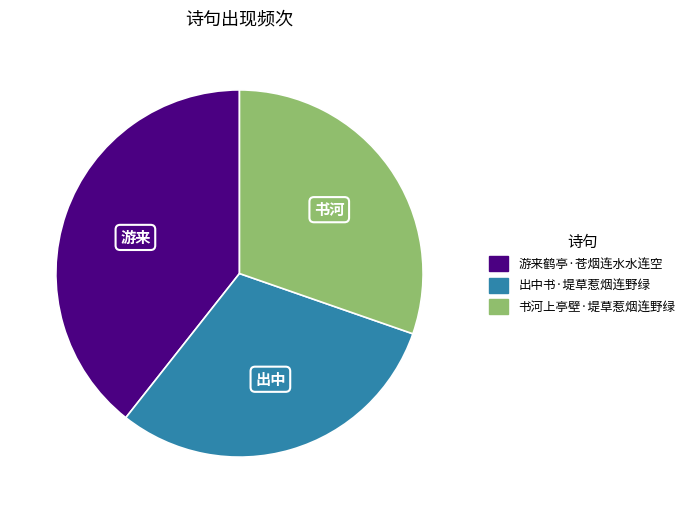

Which slice is the largest?

游来鹤亭·苍烟连水水连空